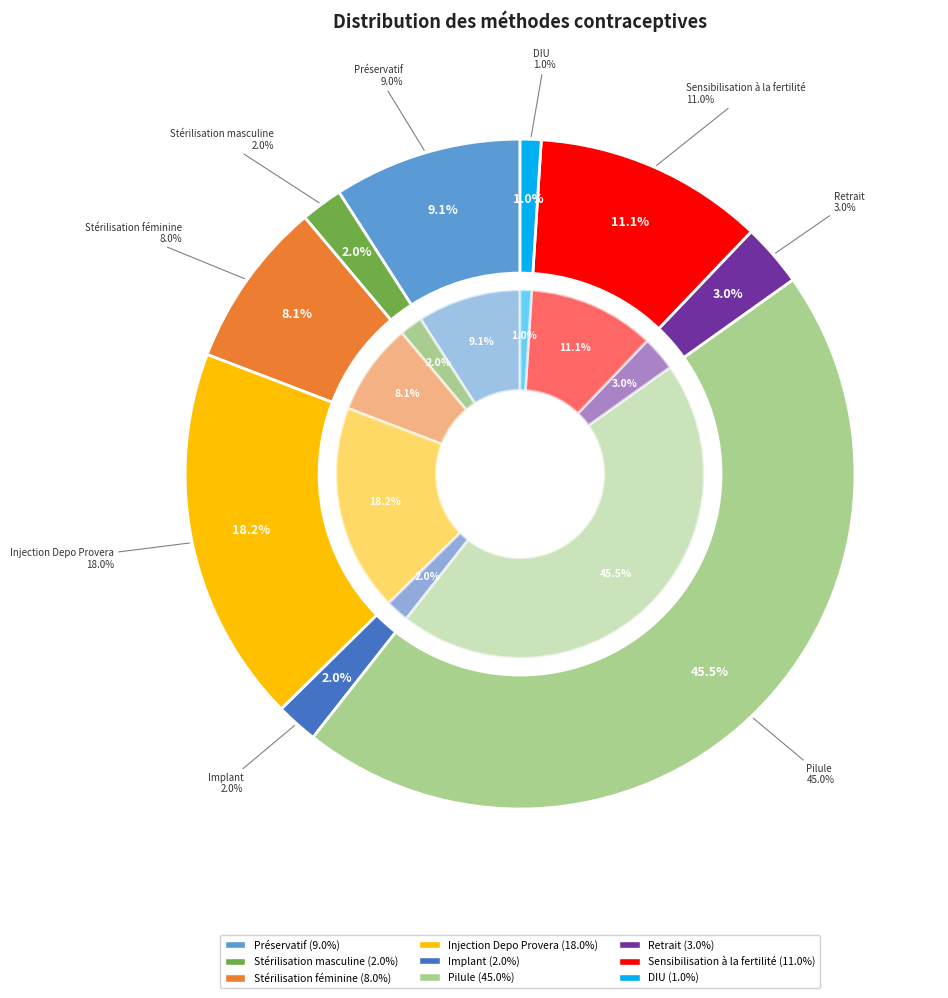

To the nearest percent, what portion does Stérilisation masculine represent?

2%